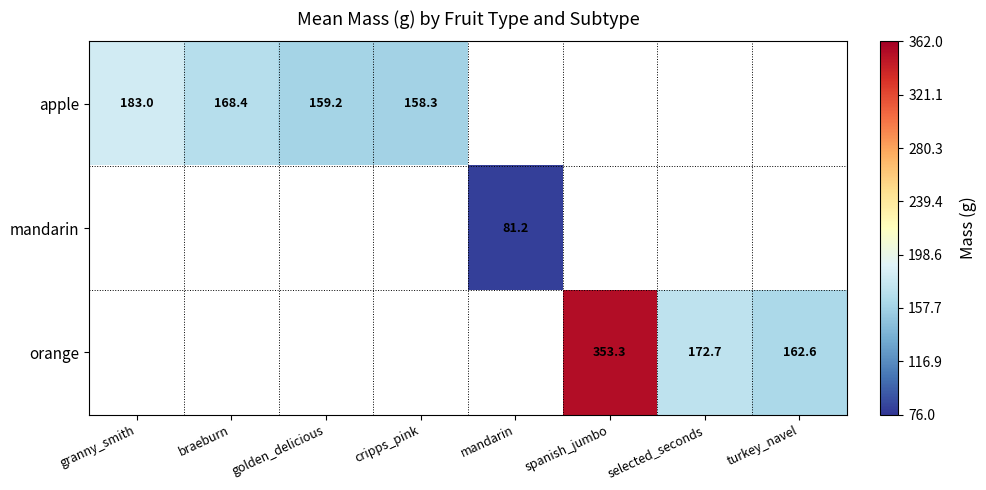

True or false: orange has a value of 78.0 at turkey_navel.

False